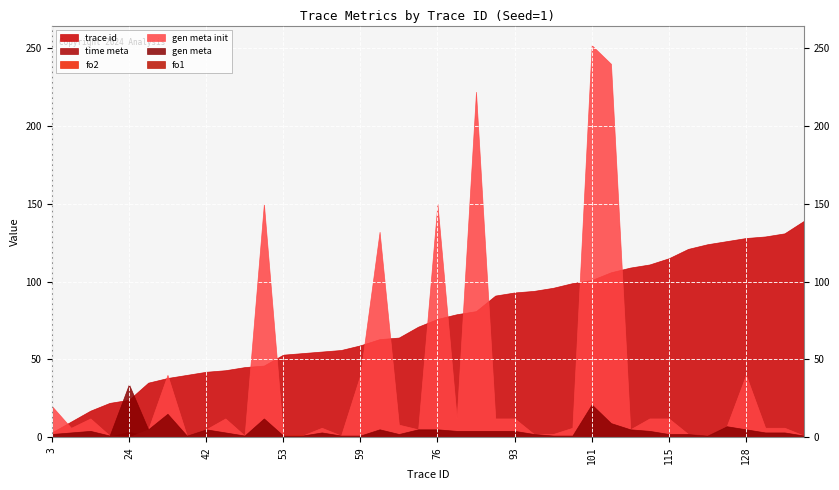

What is the greatest value displayed?

252.0